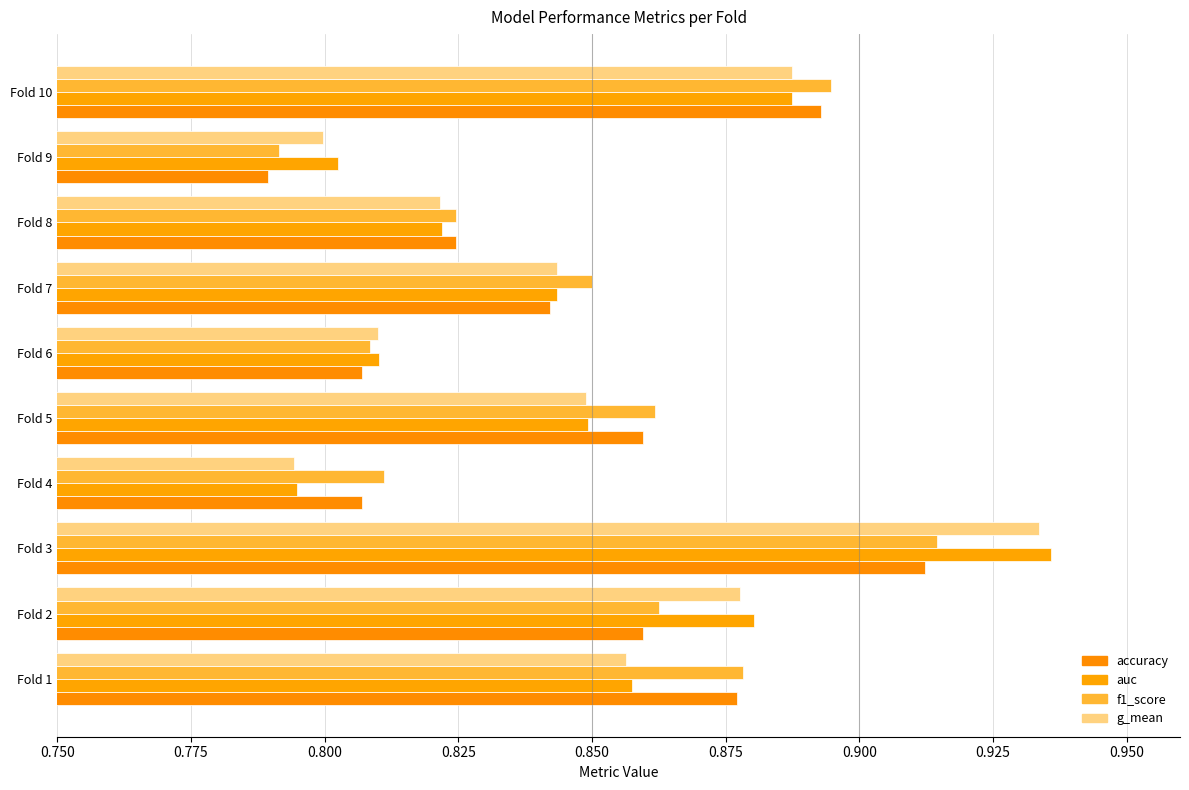

How many categories are shown in the chart?

10